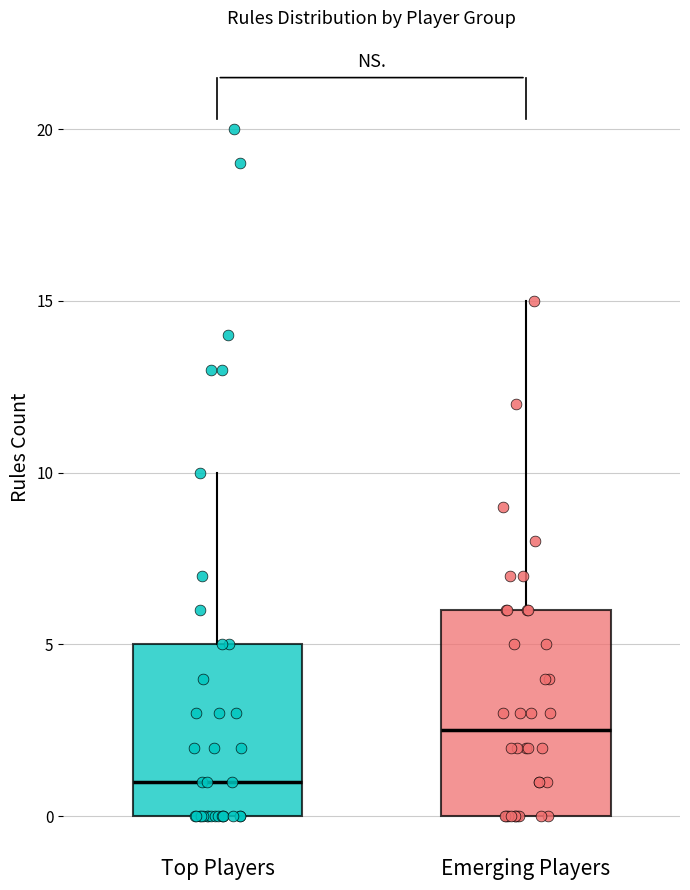

Where is the lower edge of the box for Top Players on the y-axis? The values are not printed on the chart, so give them approximately, as read against the axis.

0.0